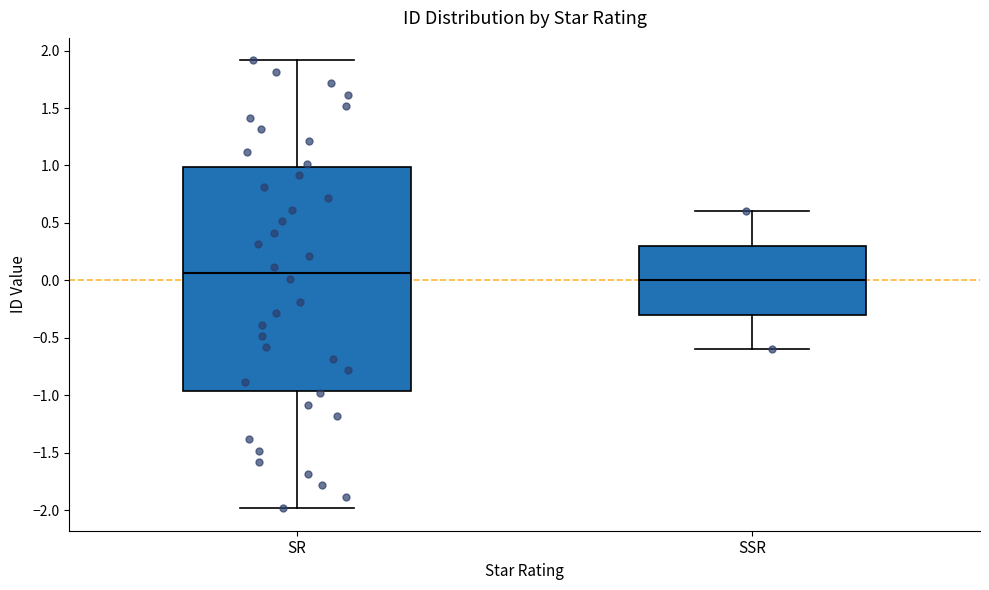

Reading left to right, transcribe this box plot: for each box, give where its median line is, the range the box spans, and where its two whiskers end, as read against the y-axis. The values are not printed on the chart, so give them approximately, as read against the axis.

SR: median 0.05, box -0.95 to 1.00, whiskers -2.00 to 1.90
SSR: median 0.00, box -0.30 to 0.30, whiskers -0.60 to 0.60